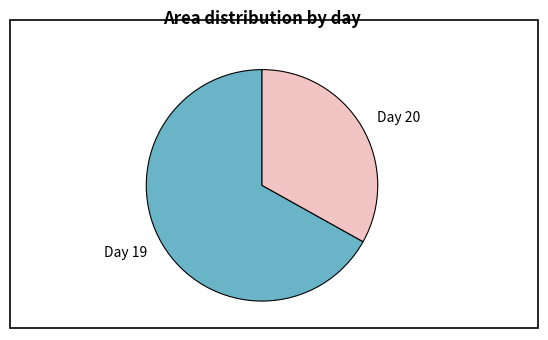

Rank the categories by value from lowest to highest.

Day 20, Day 19